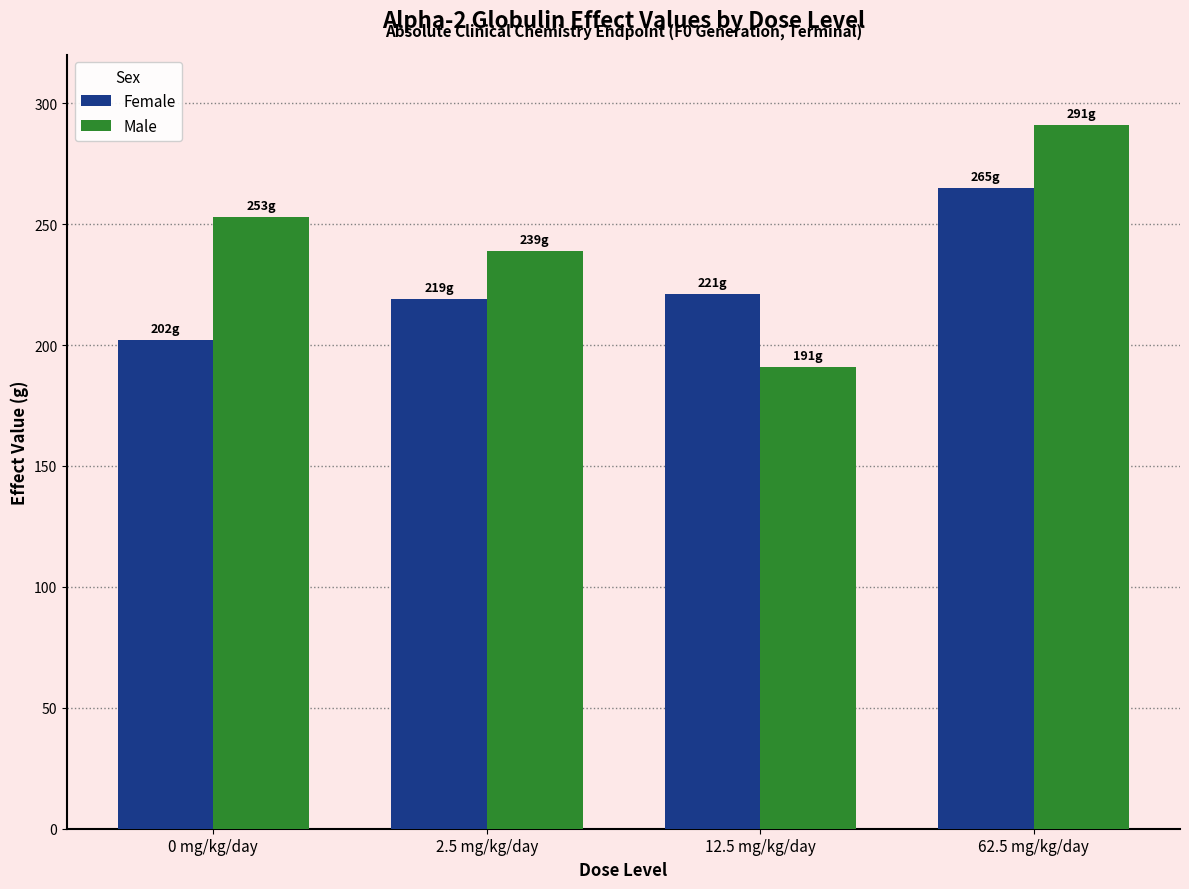

What is the value of the Female bar at the 3rd from the left?

221